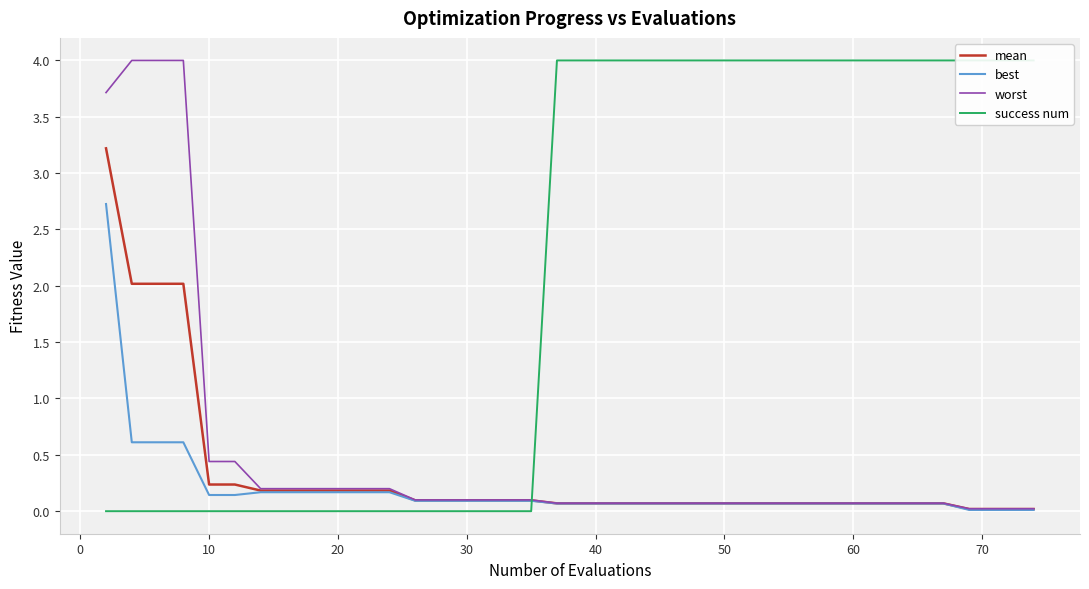

What is the maximum value for mean?

3.2